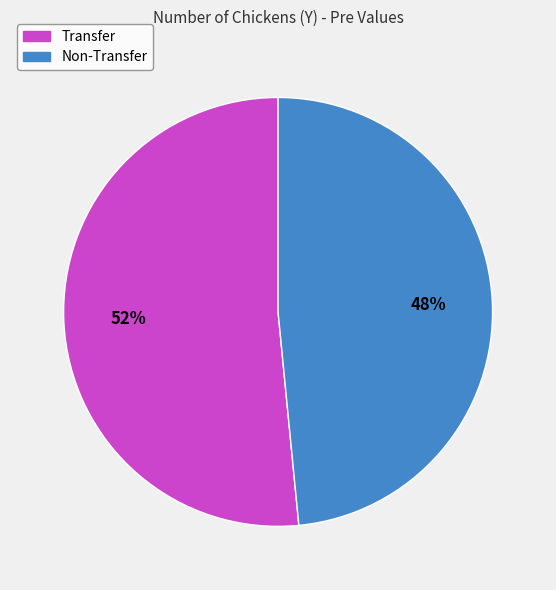

Which slice is the largest?

Transfer